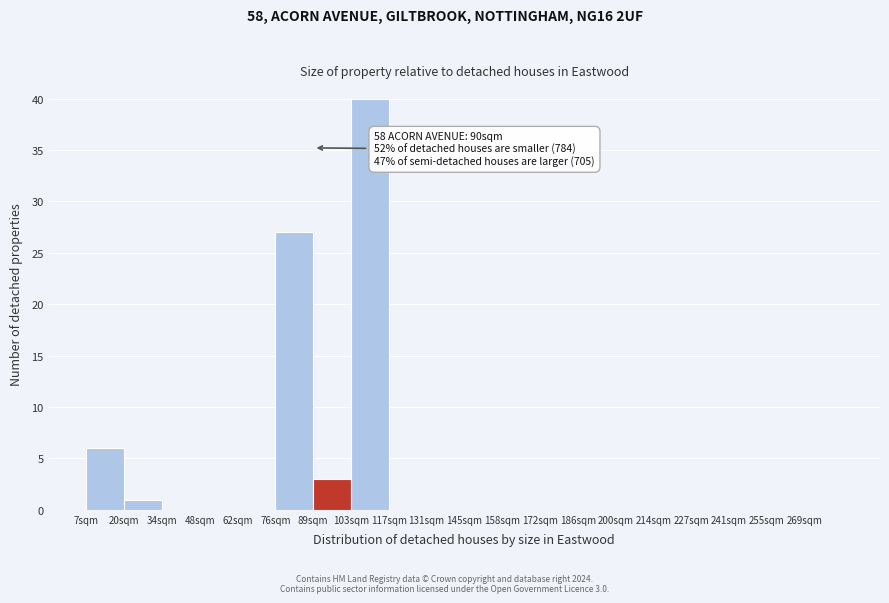

Over which range of the x-axis is the bar tallest?

103.6 to 117.4